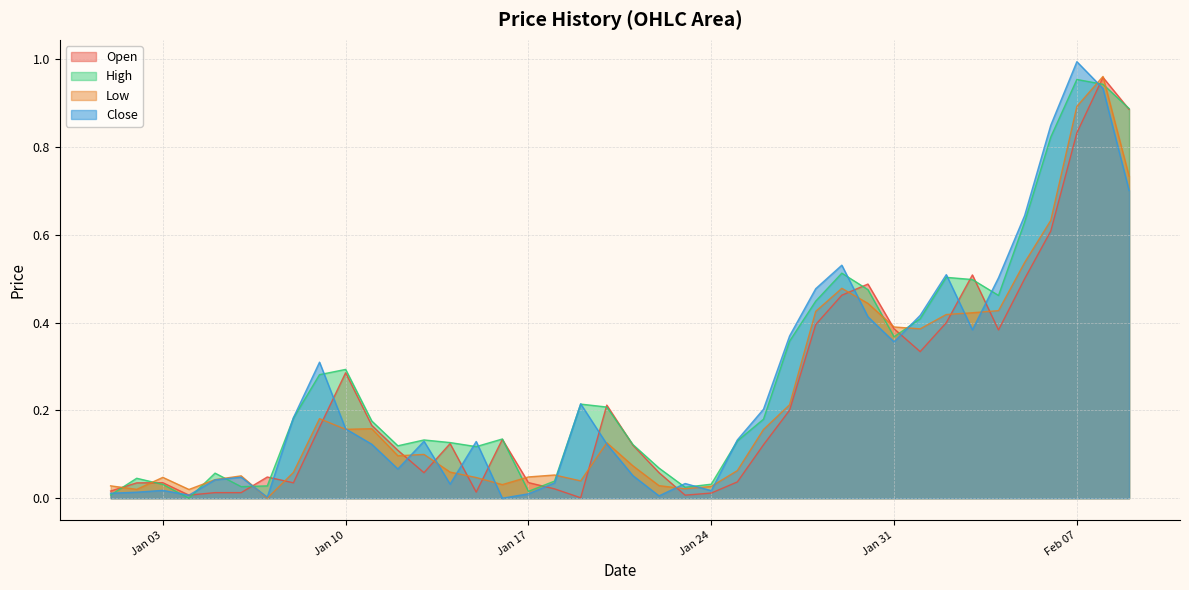

Which label corresponds to the largest value in the chart?

Feb 07